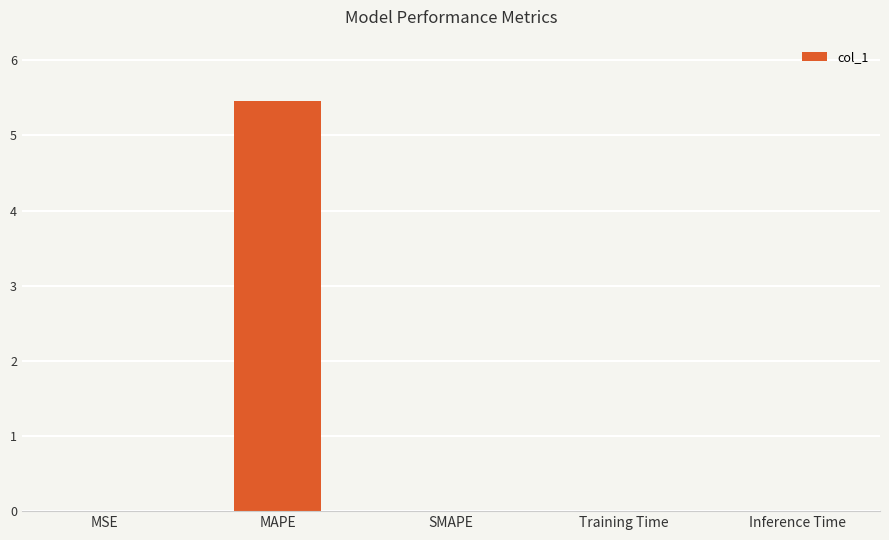

What is the sum of the values at Training Time and MAPE?

5.5